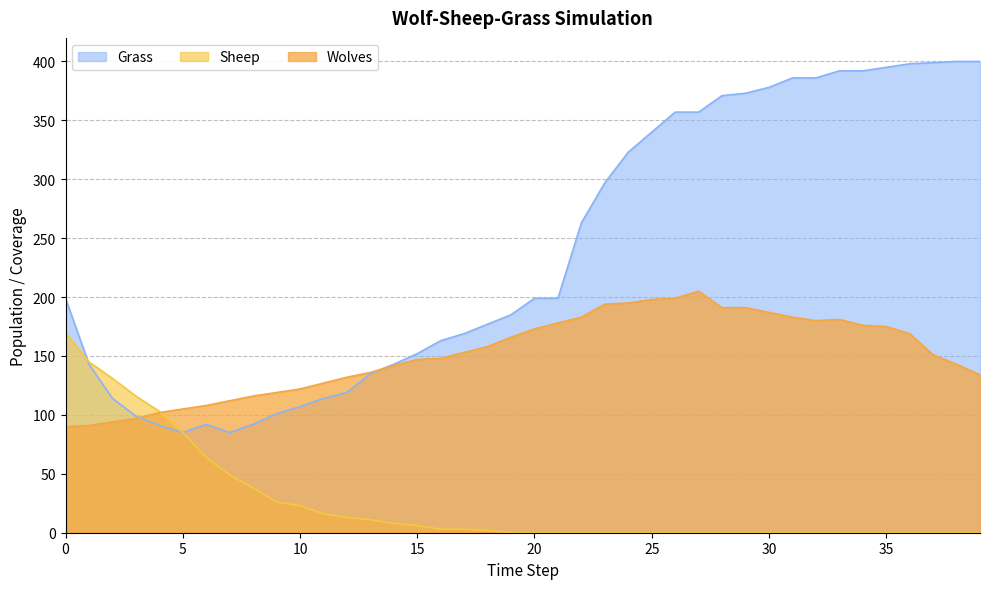

What is the value of the Sheep point at the 4th from the left?

116